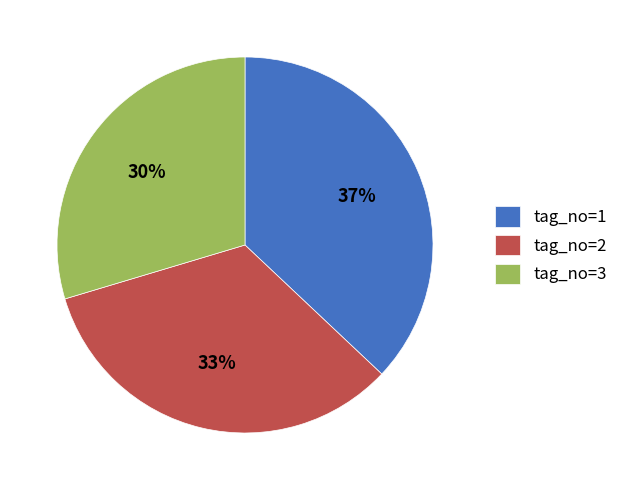

The tag_no=3 slice represents 30% of the pie. True or false?

True